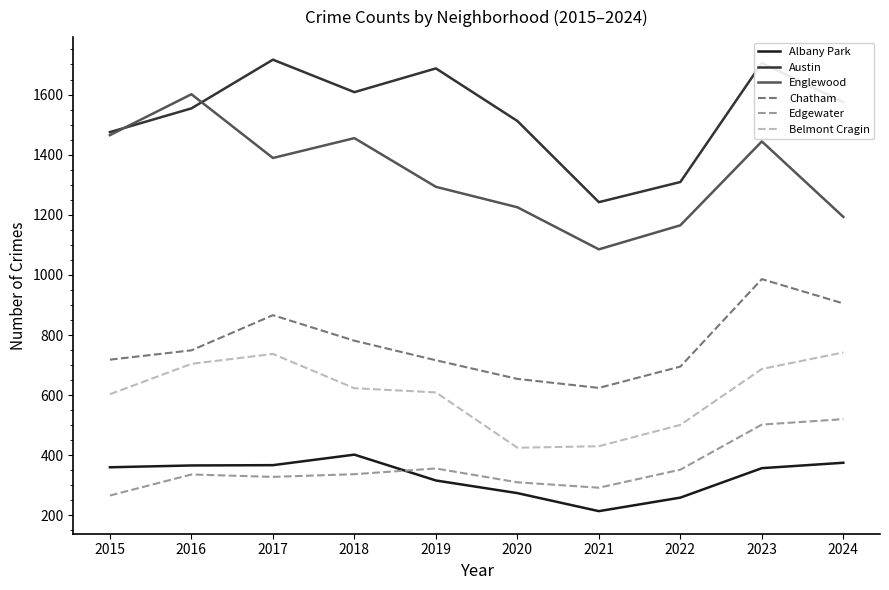

True or false: Edgewater and Englewood intersect in this chart.

False